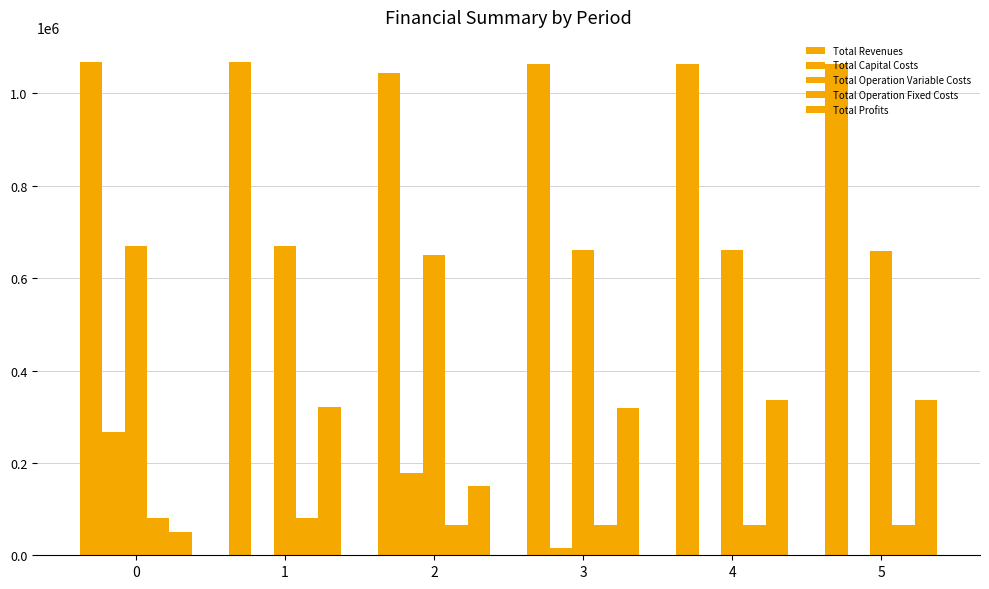

Are the bars grouped side by side (vs. stacked)?

Yes